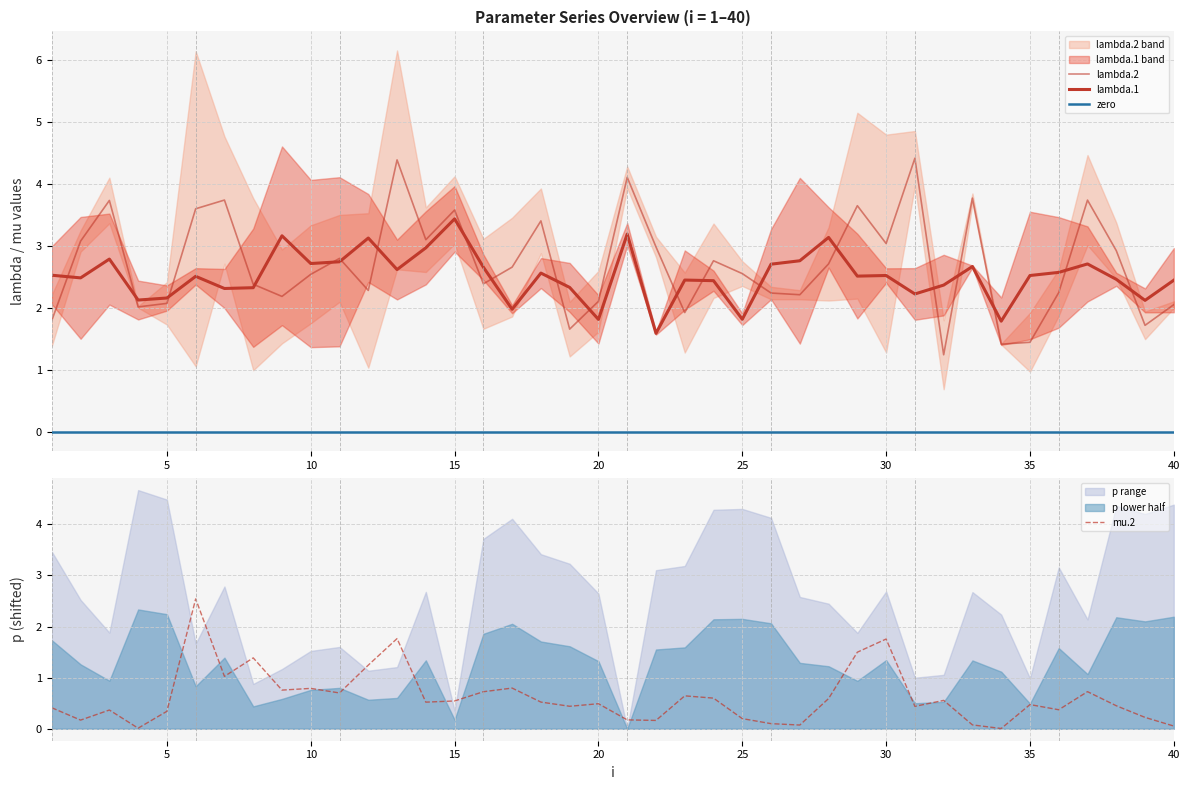

What is the sum of the lambda.1 values at 35 and 12?

5.7